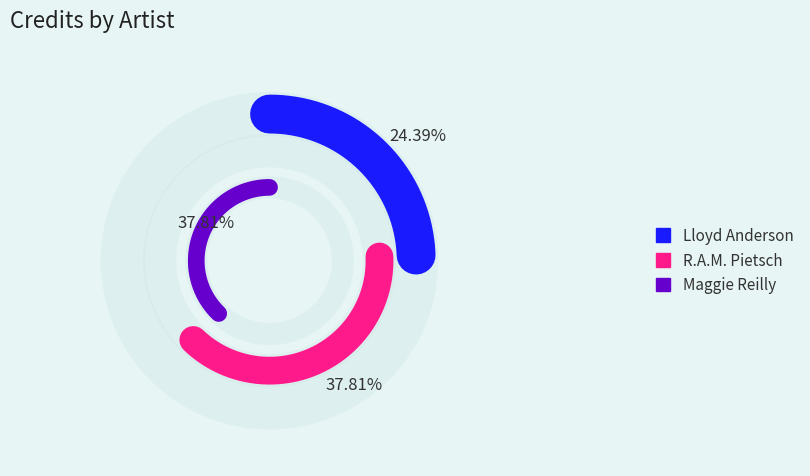

Which slice is the largest?

R.A.M. Pietsch